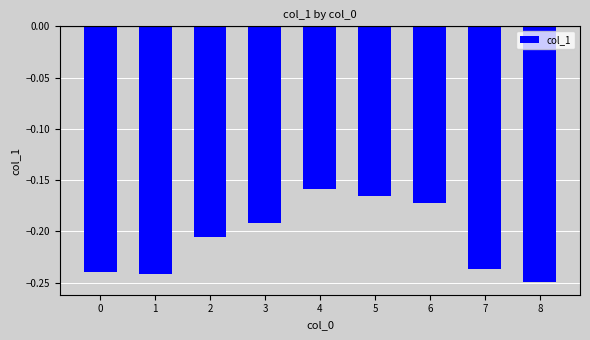

At which label is the value closest to 0?

4